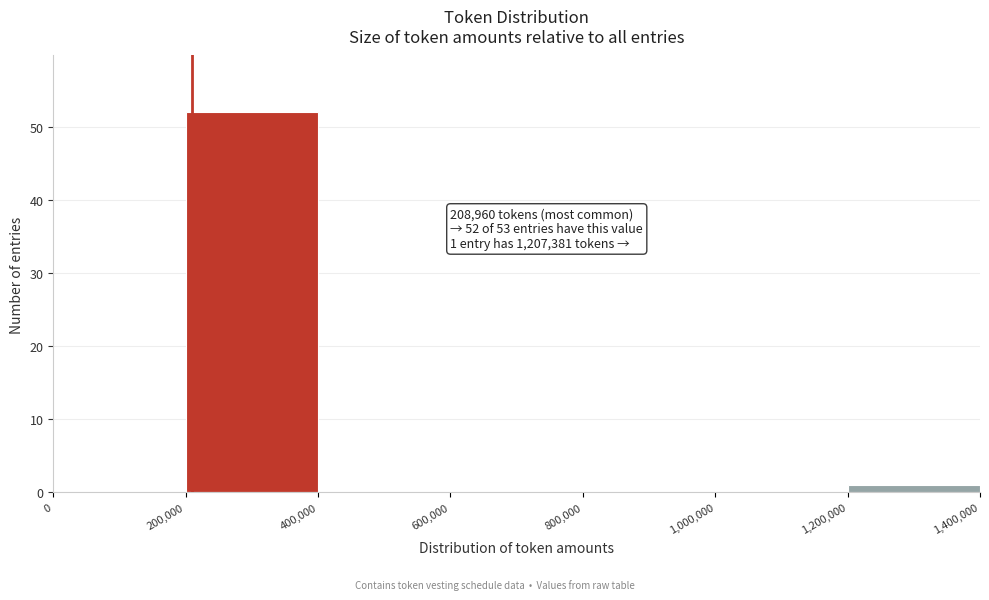

Which range on the x-axis has the tallest bar?

200,000 to 400,000